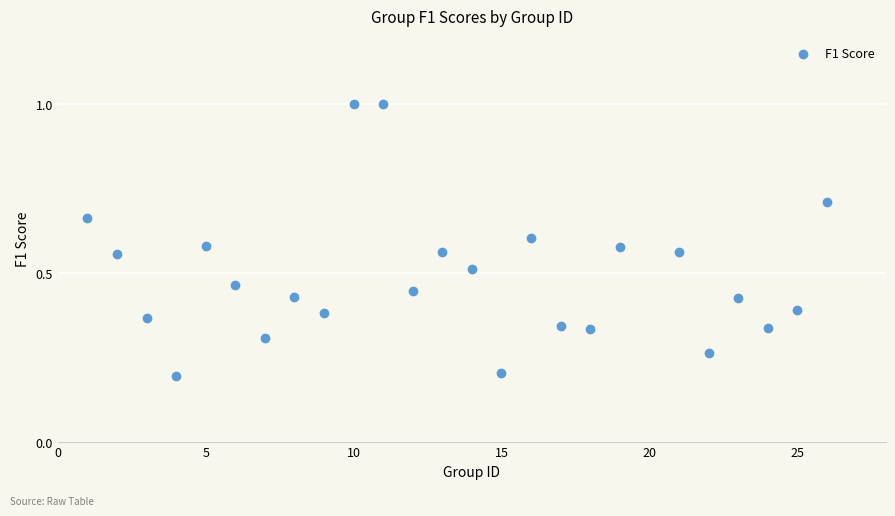

What is the range of Y values (max minus min)?

0.8